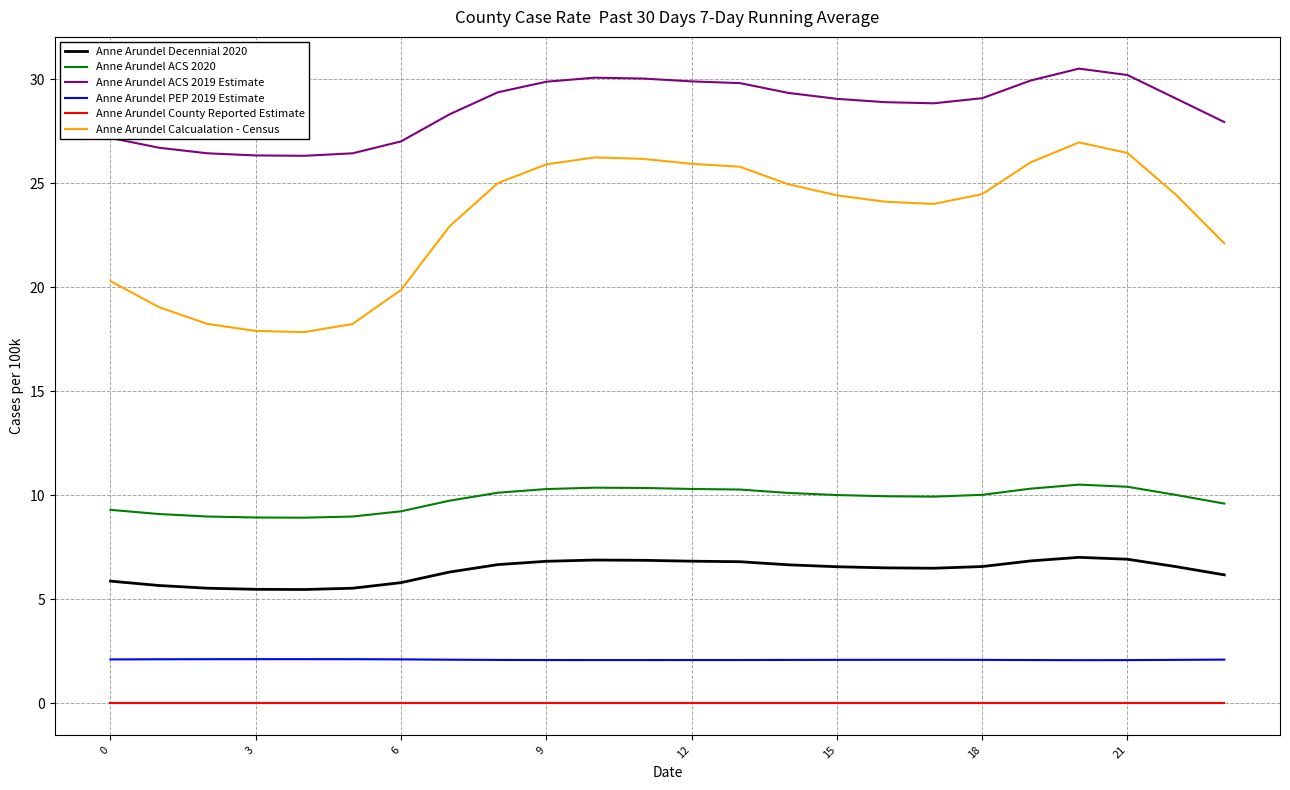

List the series in order of their peak value, highest first.

Anne Arundel ACS 2019 Estimate, Anne Arundel Calcualation - Census, Anne Arundel ACS 2020, Anne Arundel Decennial 2020, Anne Arundel PEP 2019 Estimate, Anne Arundel County Reported Estimate